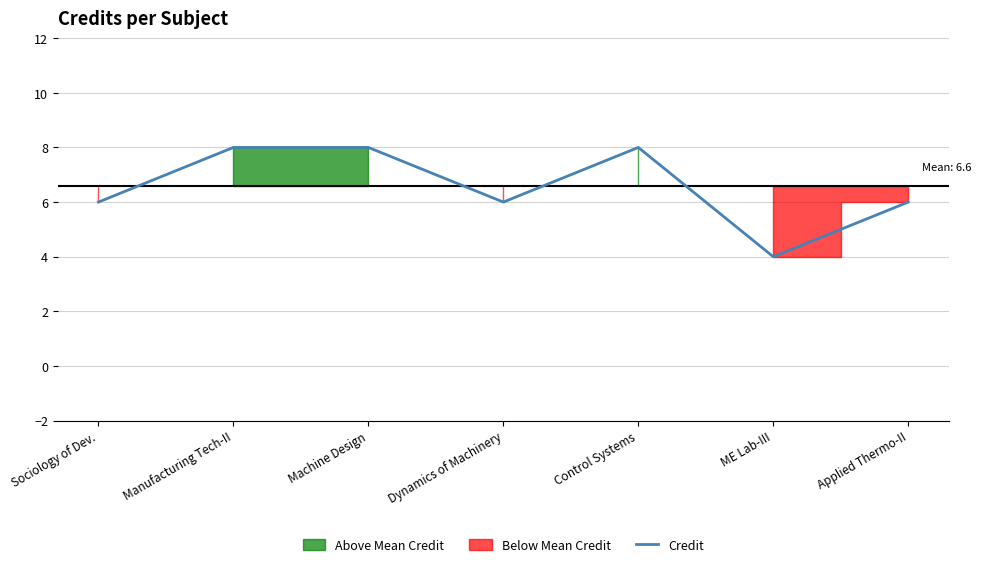

The chart shows a value of 9 at Dynamics of Machinery. True or false?

False